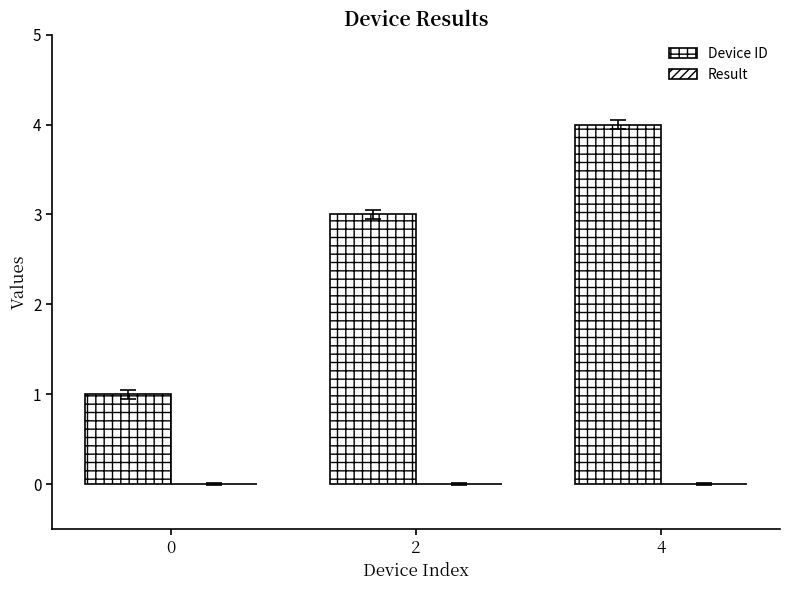

Reading left to right, extract all data points from this chart.

Device ID: 0=1	2=3	4=4
Result: 0=0	2=0	4=0